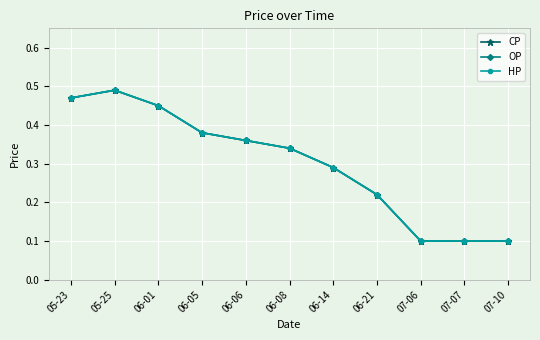

Is this an area chart (filled region under the line)?

No